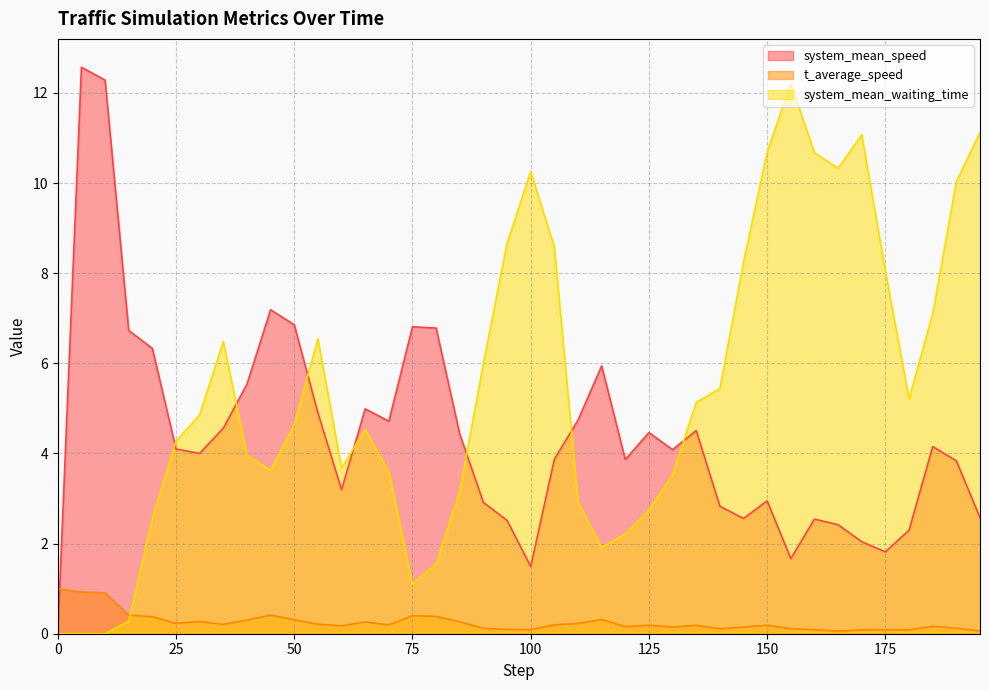

True or false: t_average_speed has more than 2 interior local peaks.

True